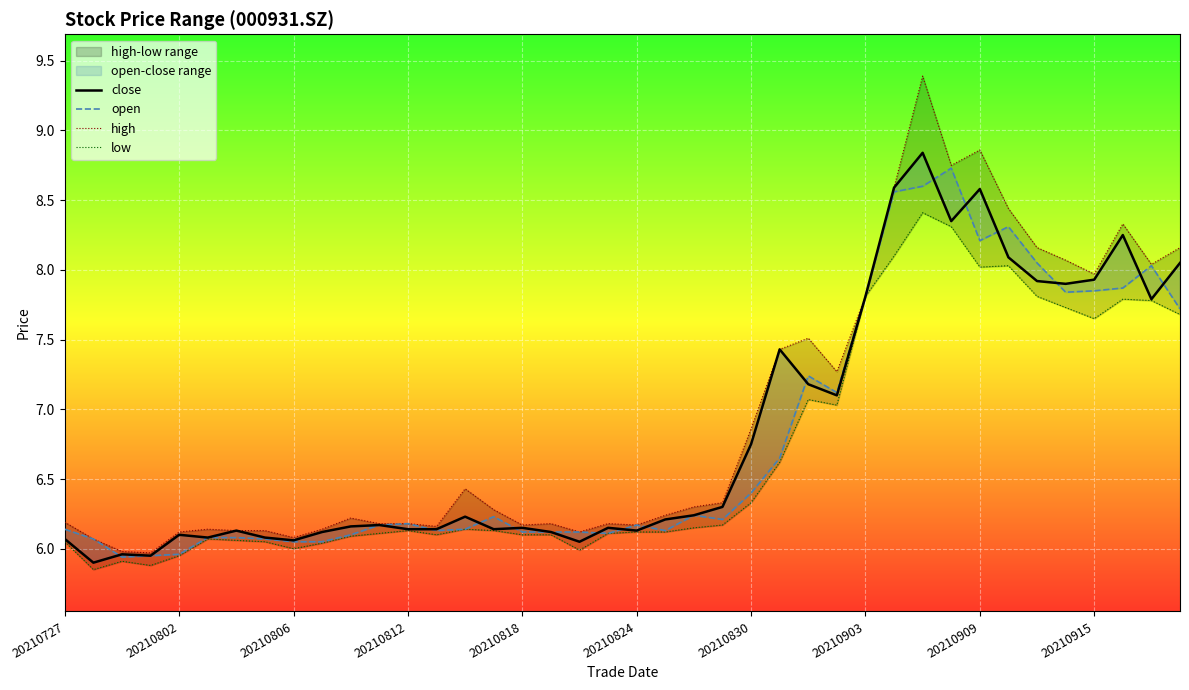

What is the highest value of the close series?

8.8